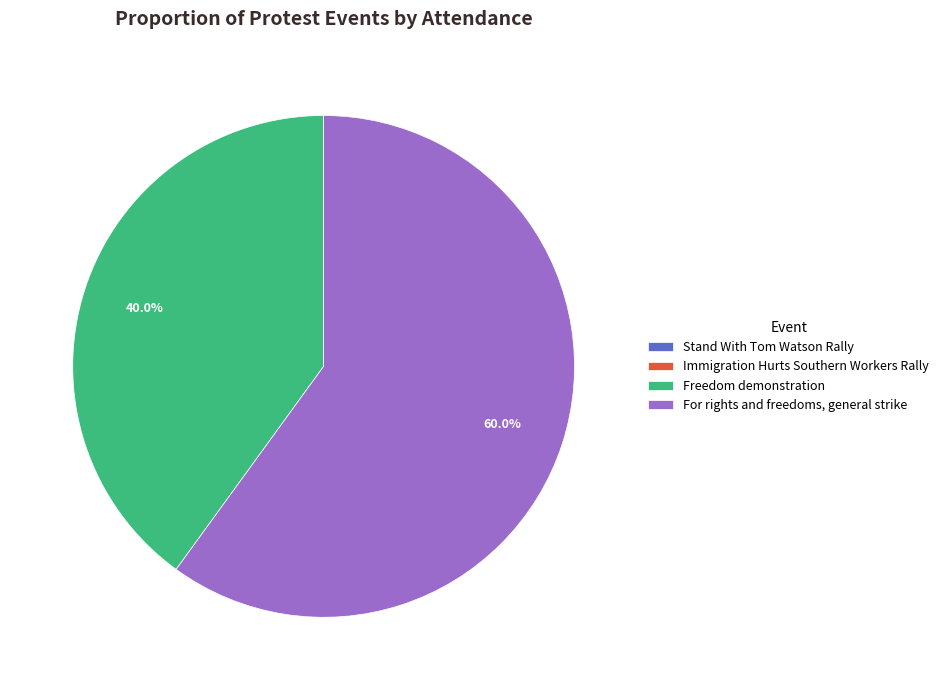

Which category has the biggest portion of the pie?

For rights and freedoms, general strike